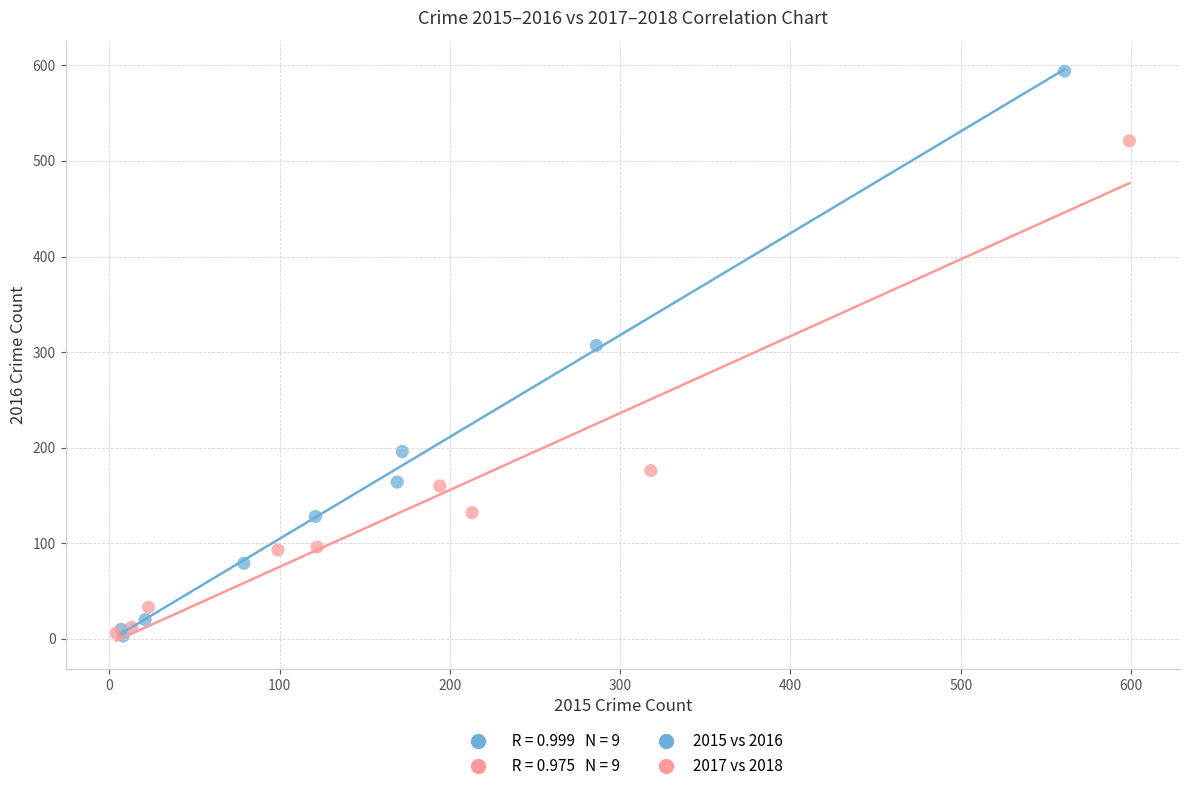

Which series contains the highest Y value?

2015 vs 2016